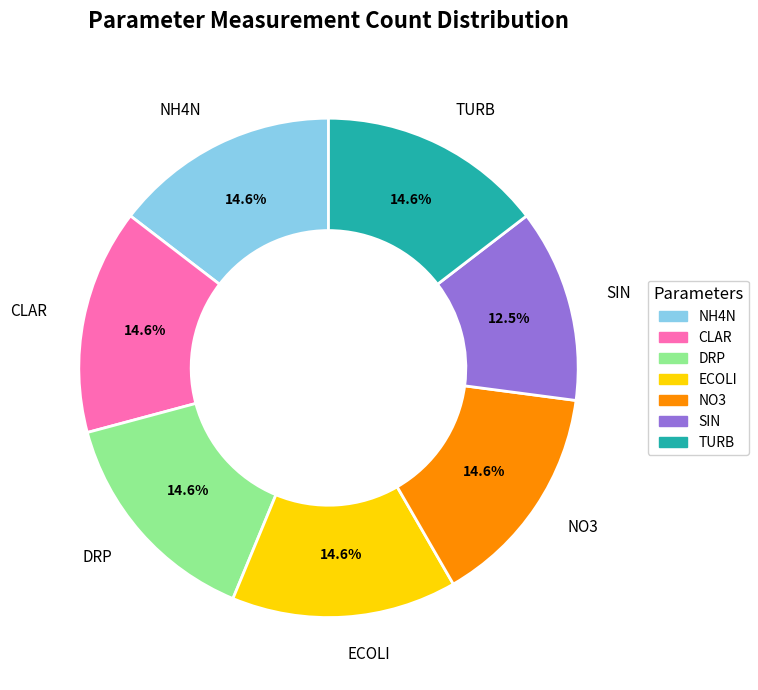

True or false: NH4N accounts for 15% of the total.

True